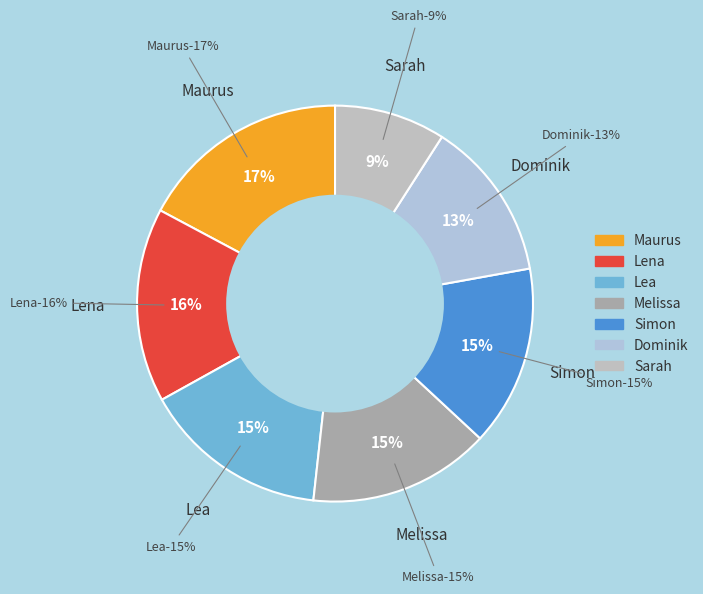

True or false: Maurus accounts for 6% of the total.

False